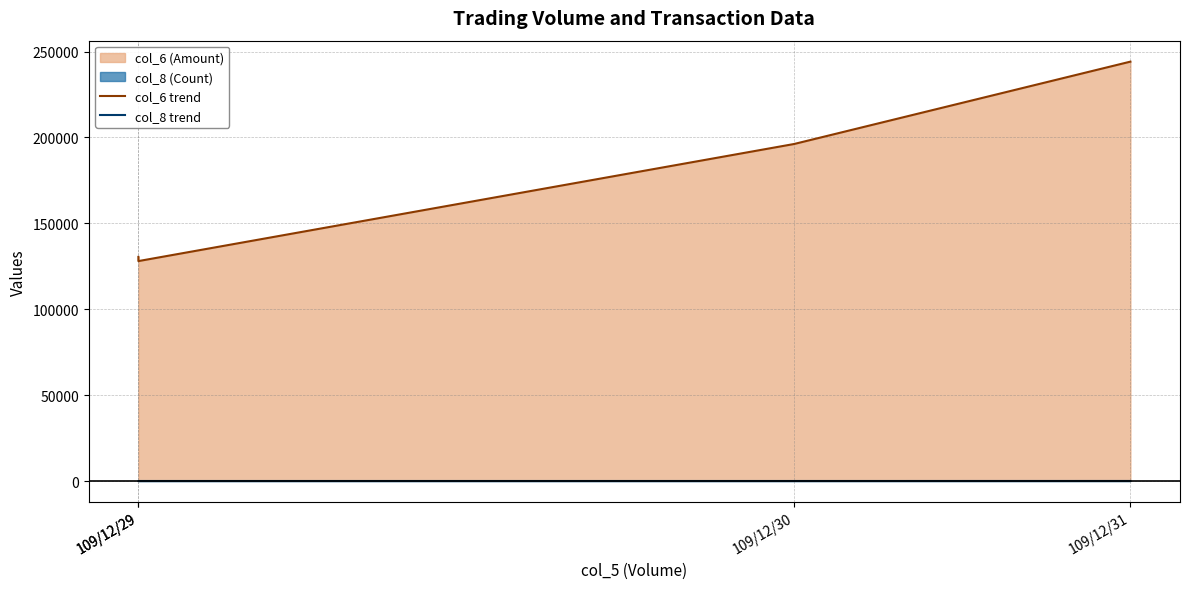

What is the difference between the col_8 trend values at 109/12/31 and 109/12/29?

13